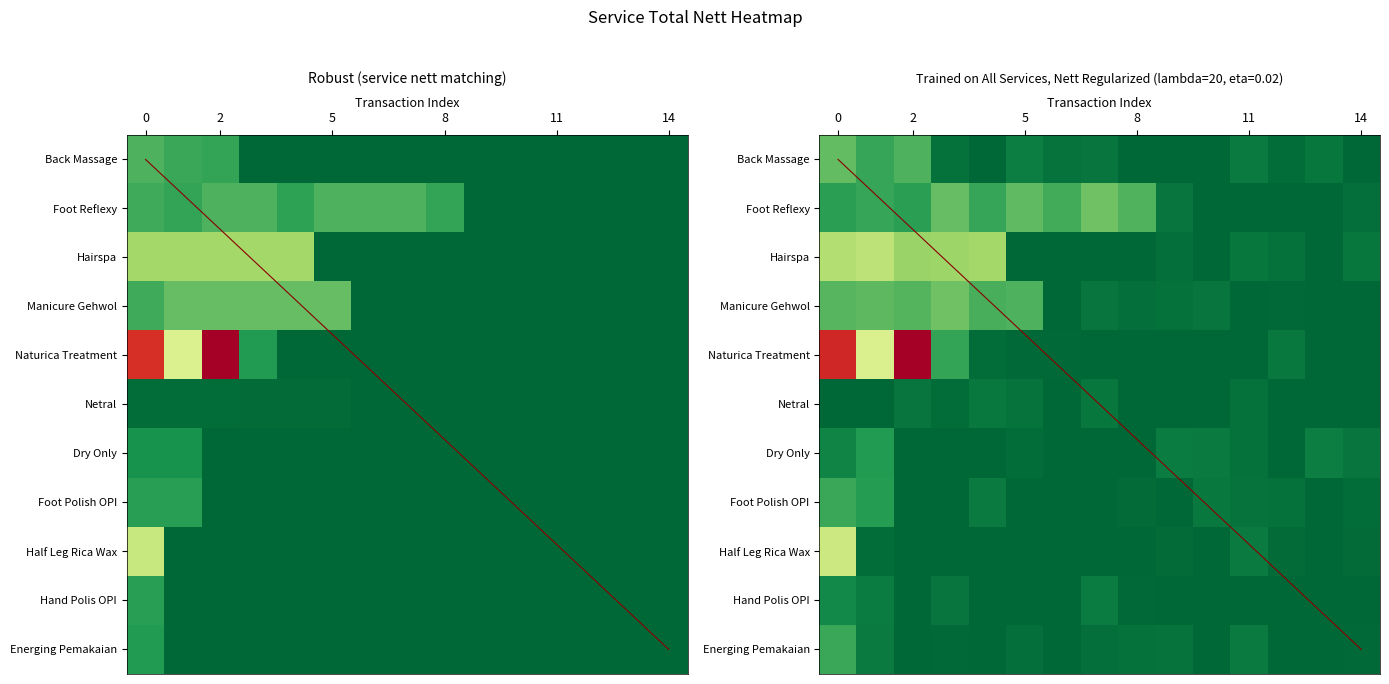

Which series changed the most between 6 and 9?

Foot Reflexy